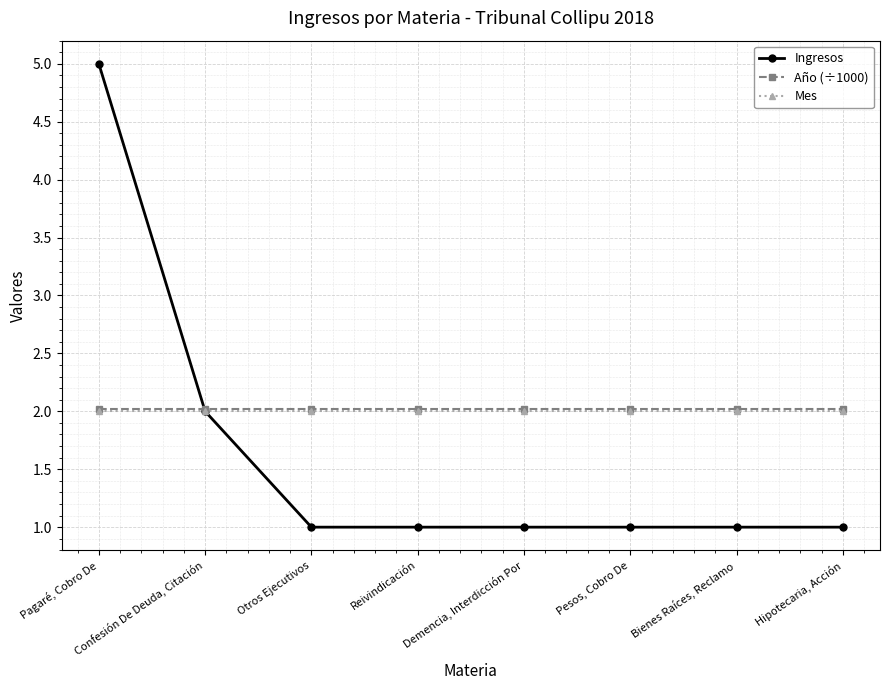

The value of Ingresos at Bienes Raíces, Reclamo is 1.0. True or false?

True